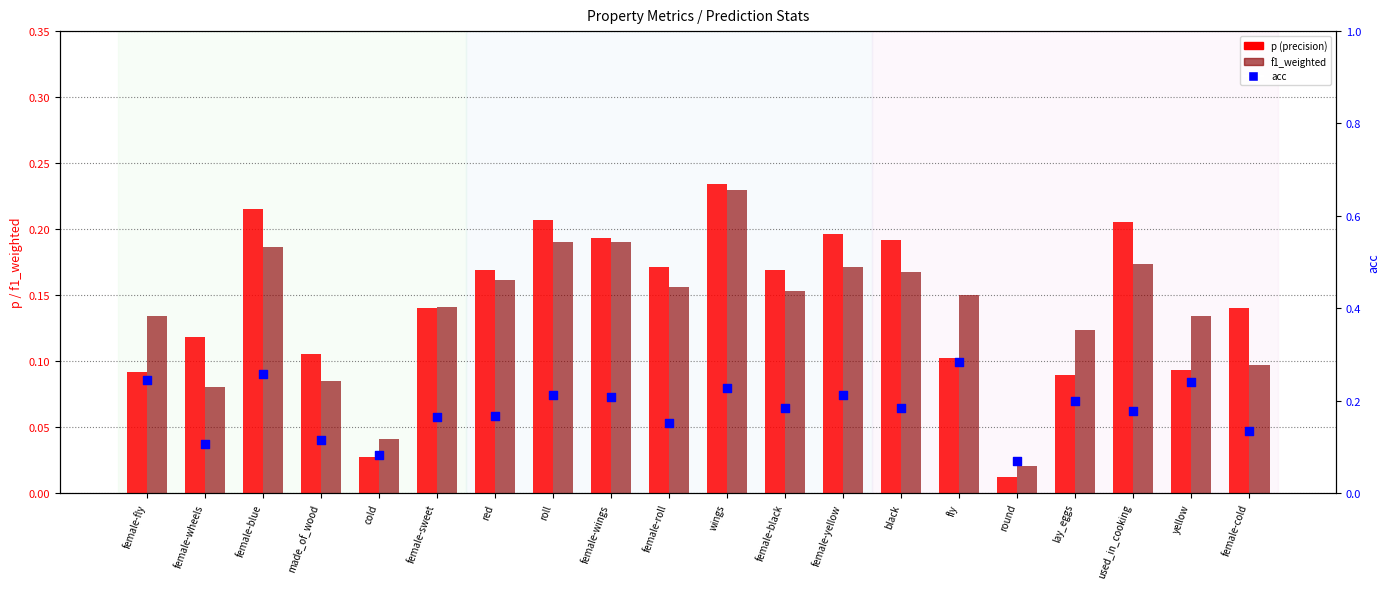

Which series reaches the maximum Y coordinate?

acc